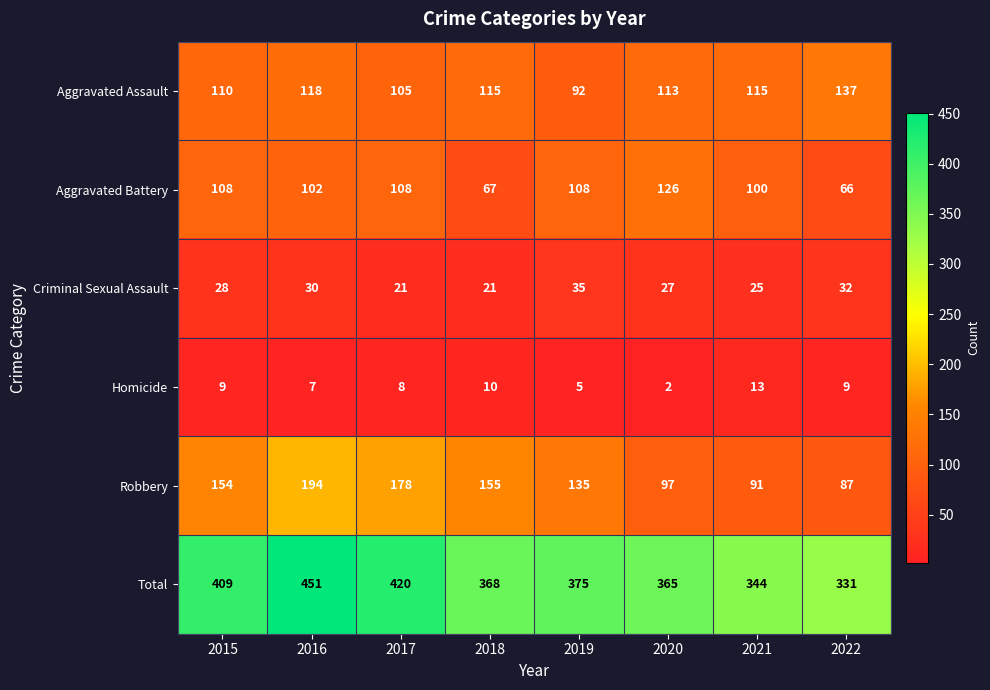

True or false: Aggravated Assault has a value of 105 at 2017.

True